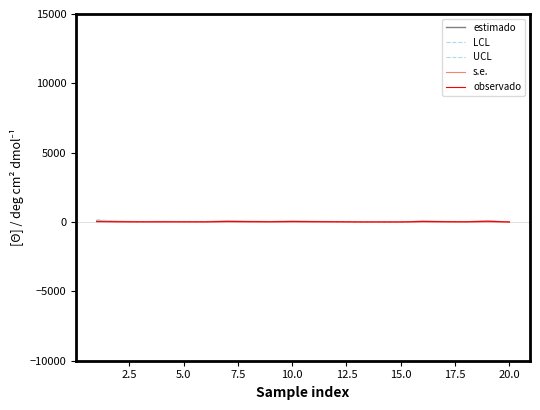

Which label corresponds to the smallest value in the chart?

20.0